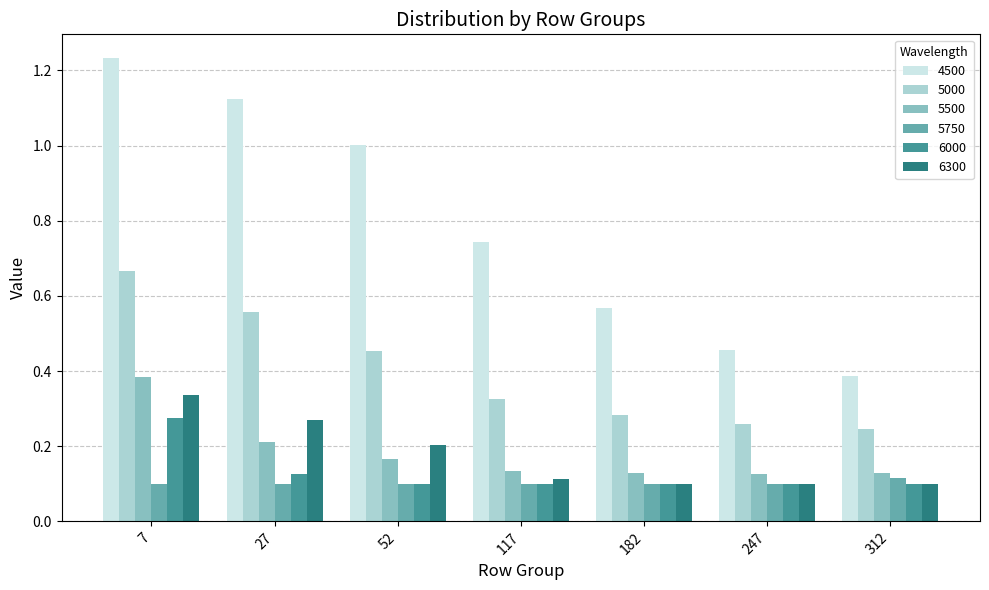

Which series has the largest total across all categories?

4500